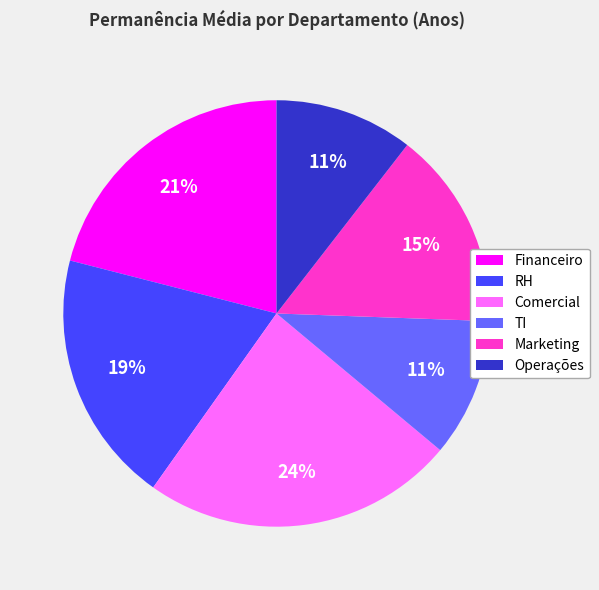

How many segments does this pie chart have?

6